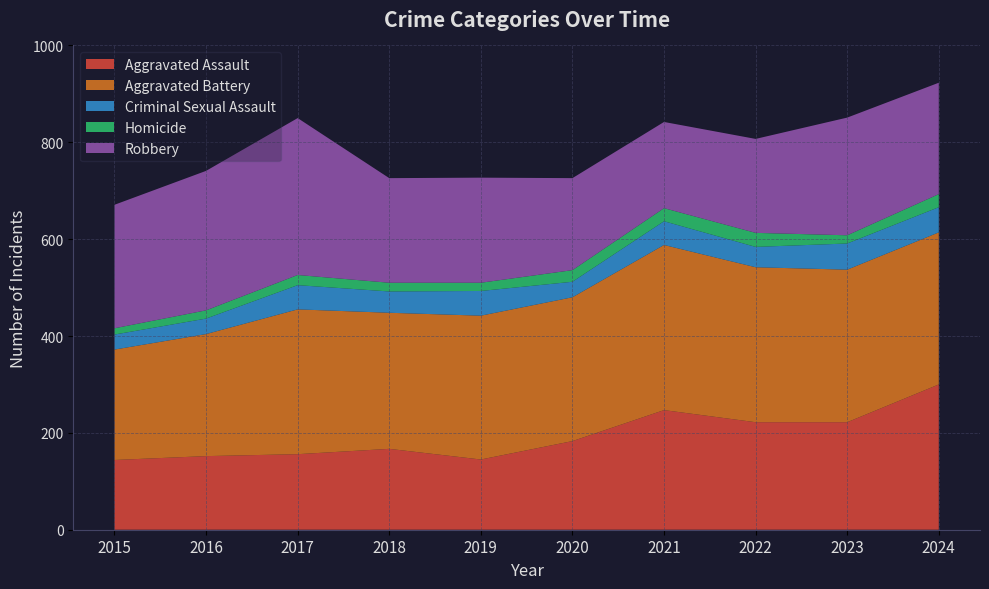

Reading left to right, what are all the values shown in this chart?

Aggravated Assault: 2015=144	2016=152	2017=156	2018=167	2019=145	2020=183	2021=247	2022=222	2023=222	2024=300
Aggravated Battery: 2015=228	2016=252	2017=299	2018=281	2019=297	2020=297	2021=341	2022=320	2023=315	2024=314
Criminal Sexual Assault: 2015=31	2016=32	2017=50	2018=44	2019=51	2020=32	2021=49	2022=42	2023=54	2024=52
Homicide: 2015=13	2016=17	2017=21	2018=18	2019=17	2020=24	2021=27	2022=29	2023=17	2024=27
Robbery: 2015=255	2016=288	2017=324	2018=216	2019=217	2020=190	2021=178	2022=194	2023=243	2024=230